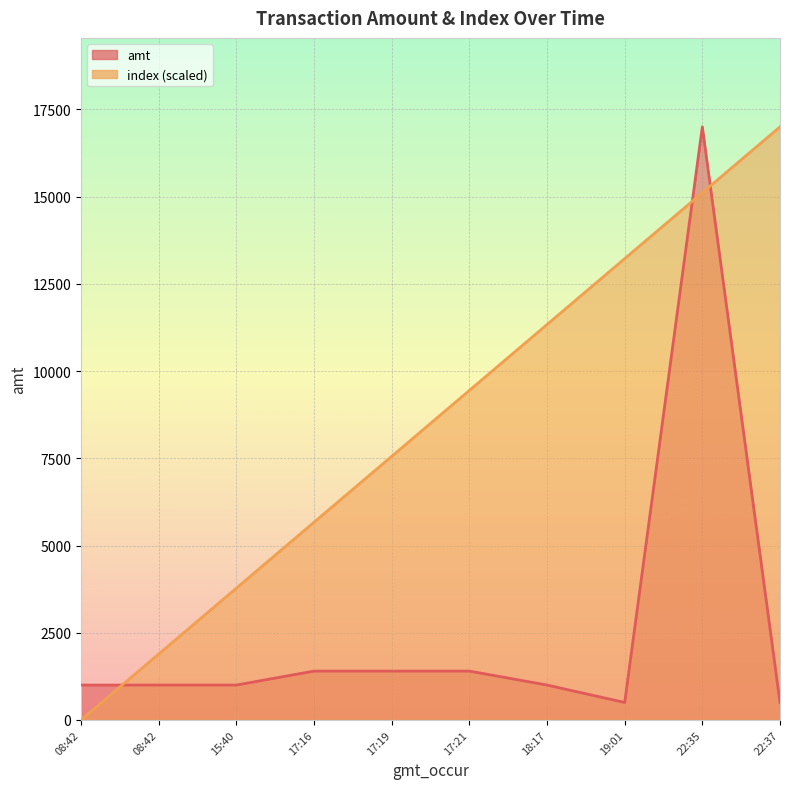

What is the spread (max minus min) of values at 22:37?

16501.0